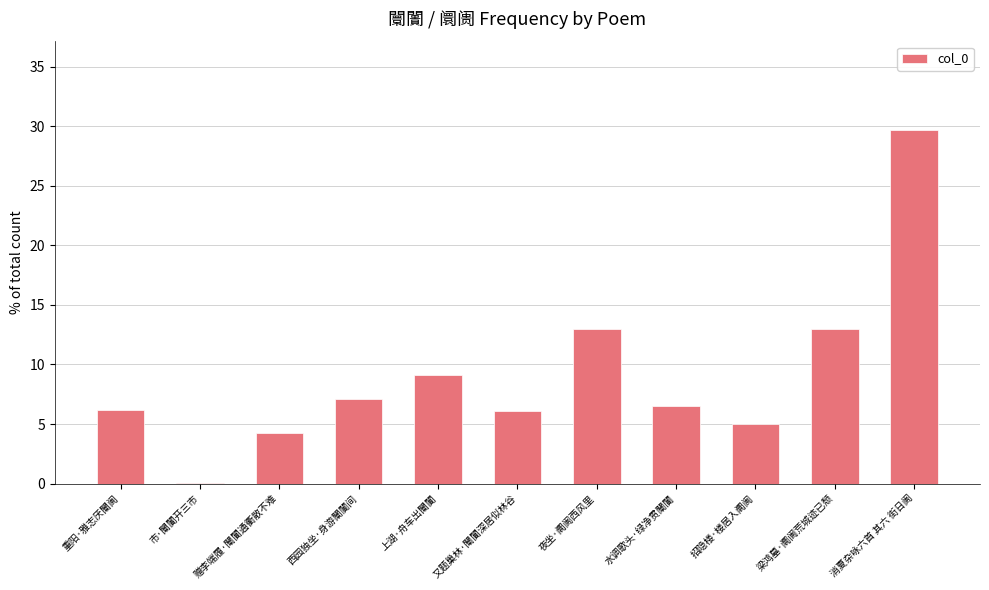

What is the greatest value displayed?

29.7